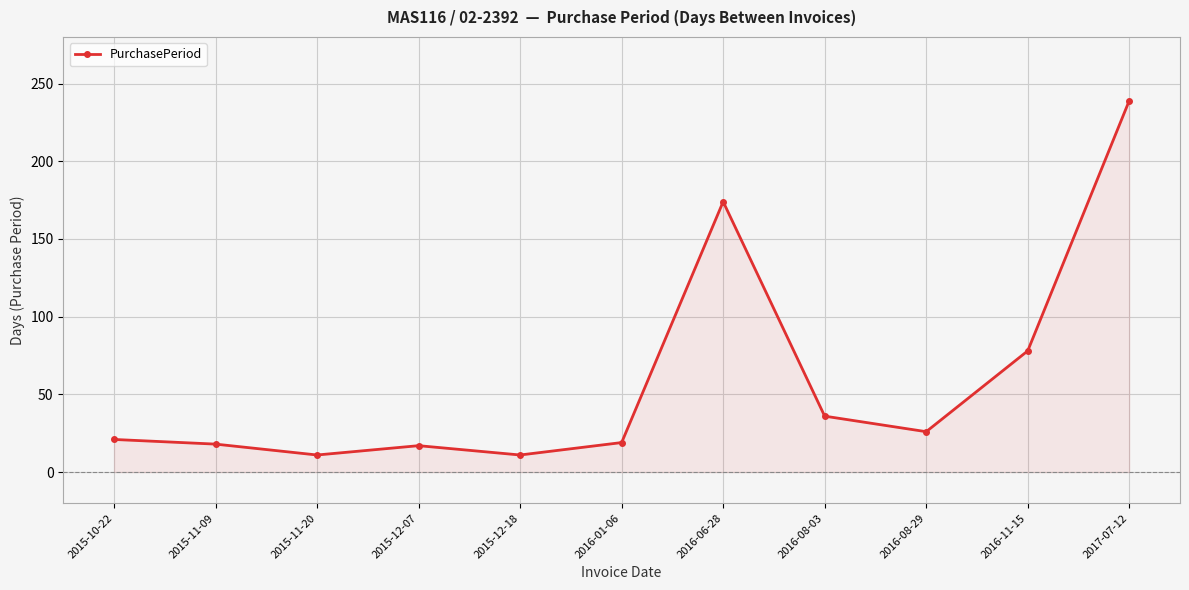

Which label corresponds to the largest value in the chart?

2017-07-12